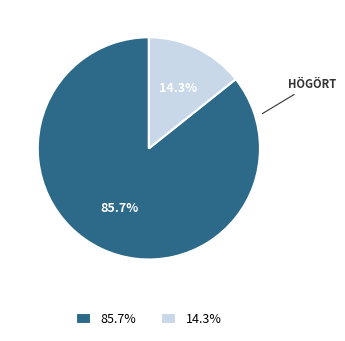

Rank the categories by value from lowest to highest.

14.3%, 85.7%